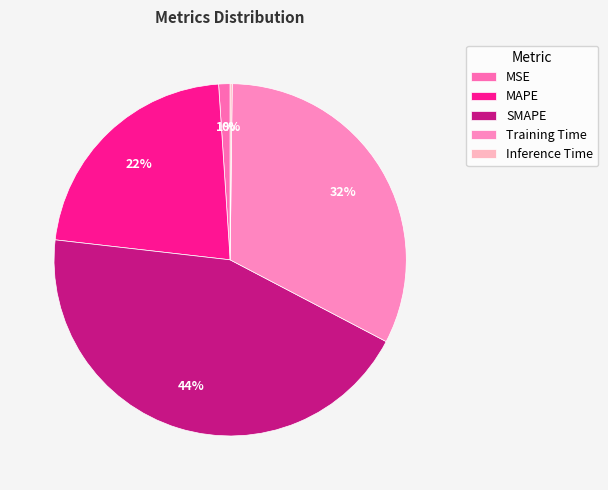

Count the number of slices in the pie.

5